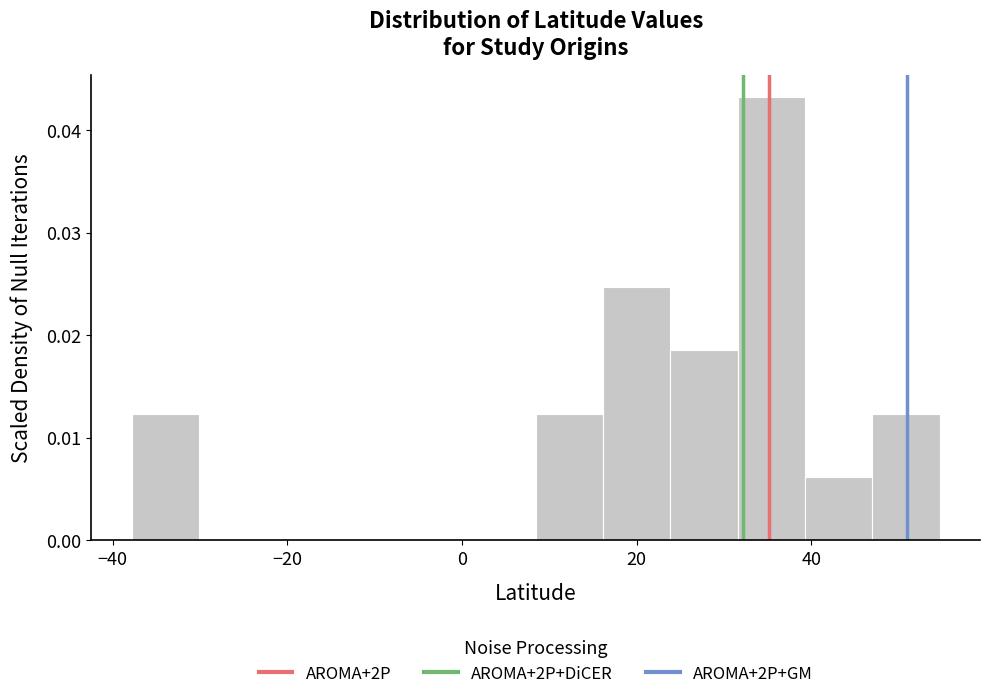

Around what value on the x-axis is the tallest bar? Give the approximate position of its centre, as read against the axis.

36